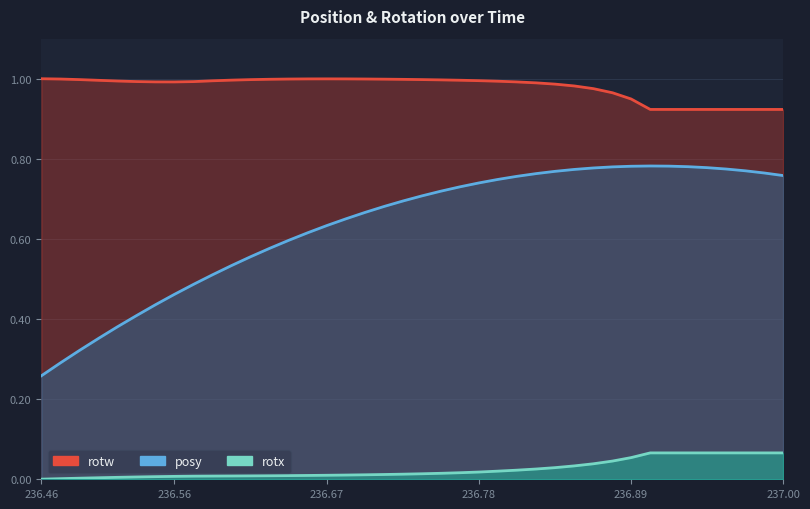

Which has a higher value, 236.8473 or 236.9302?

236.9302